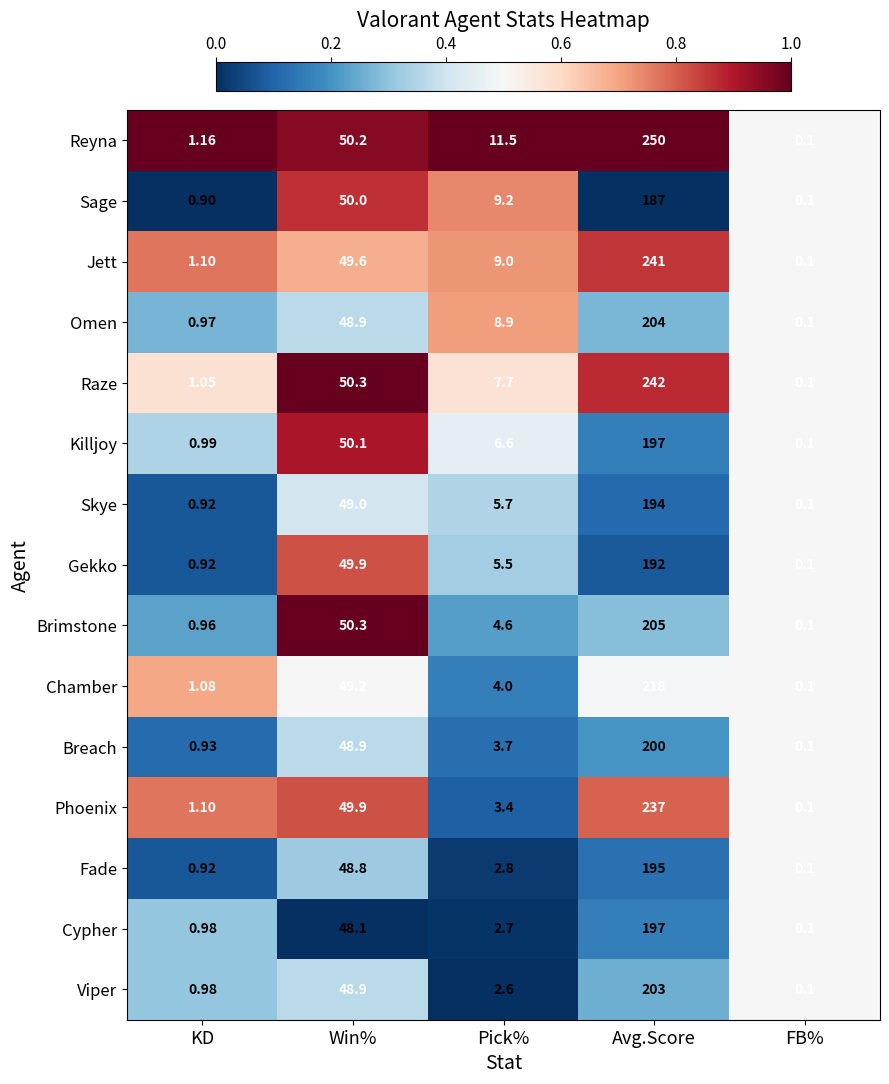

Which category has the lowest value in the Reyna series?

FB%